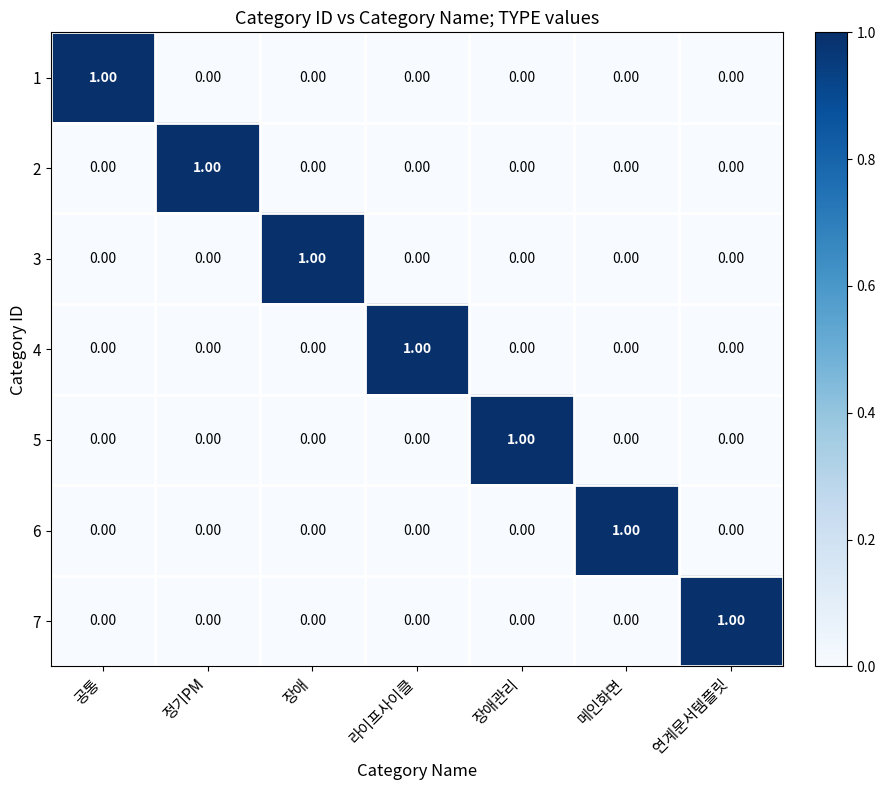

How many positive values does the 6 series have?

1